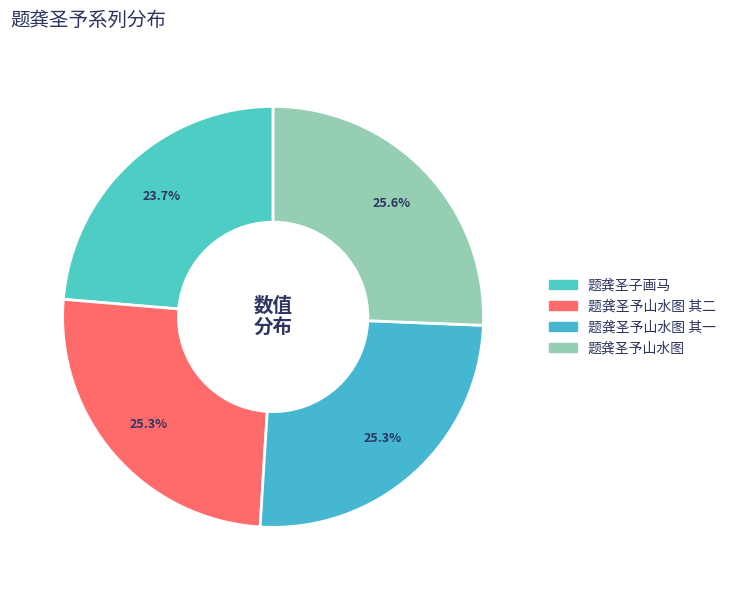

Which slice is the smallest?

题龚圣子画马